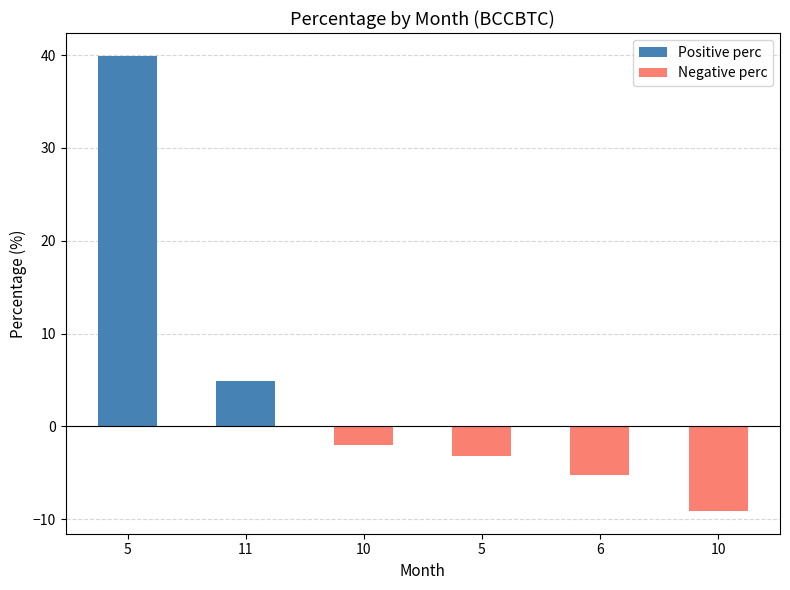

What is the greatest value displayed?

39.9